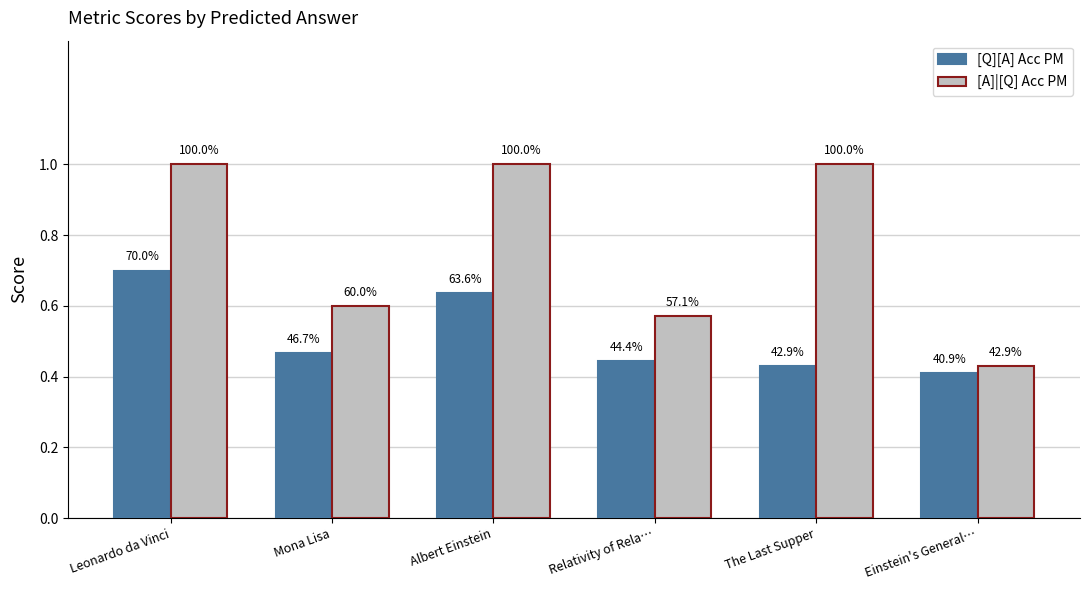

What is the average value of the [Q][A] Acc PM series?

0.5